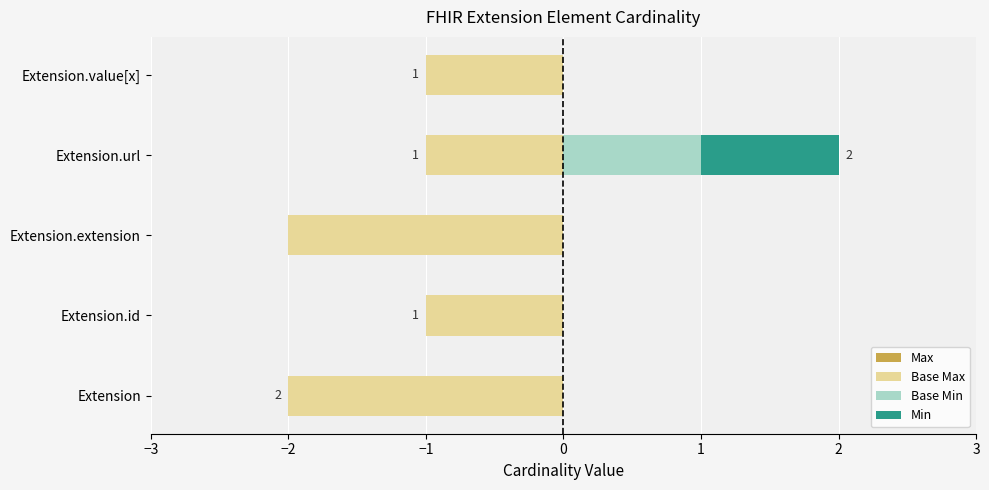

What is the difference between the maximum and second lowest values in the Max series?

1